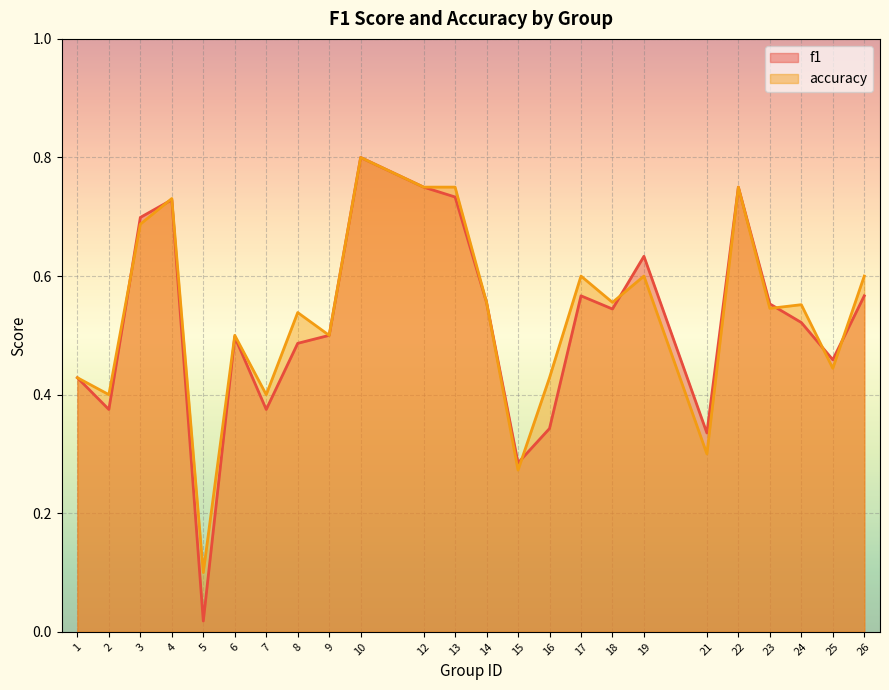

At how many categories does at least one series exceed 0?

24